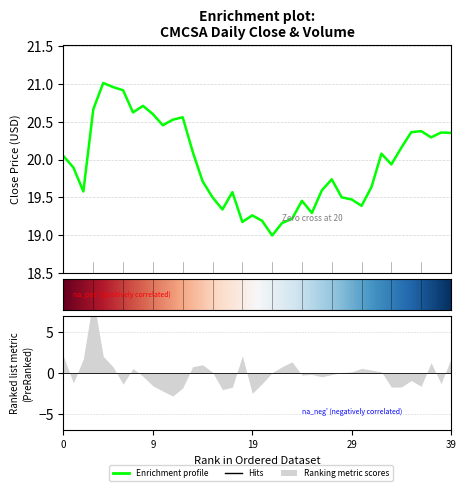

The value at 2013-09-18 is 31.6. True or false?

False